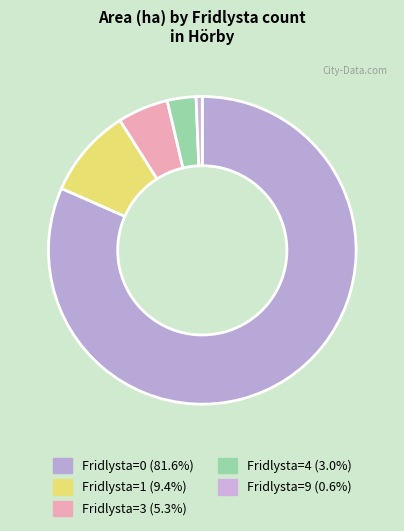

Count the number of slices in the pie.

5